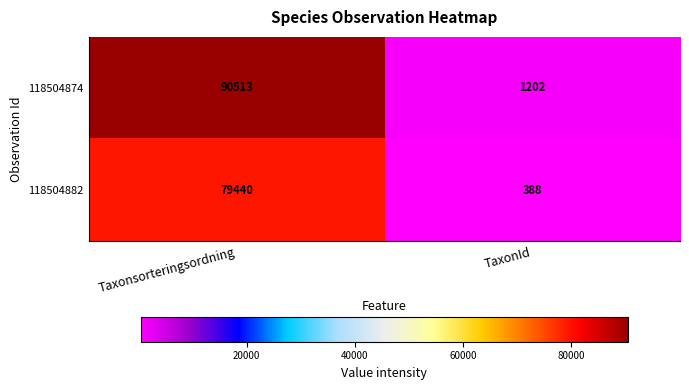

What is the sum of the 118504882 values at Taxonsorteringsordning and TaxonId?

79828